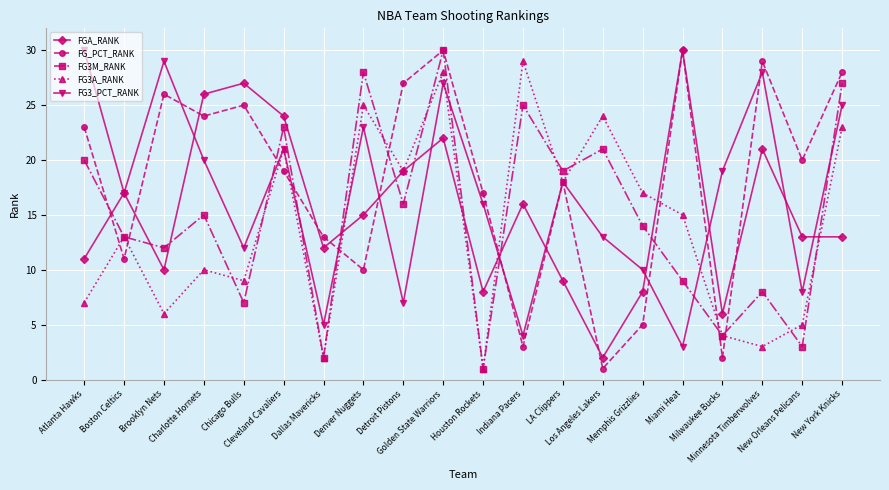

In FG_PCT_RANK, how many points are higher than both neighbors (excluding endpoints)?

6